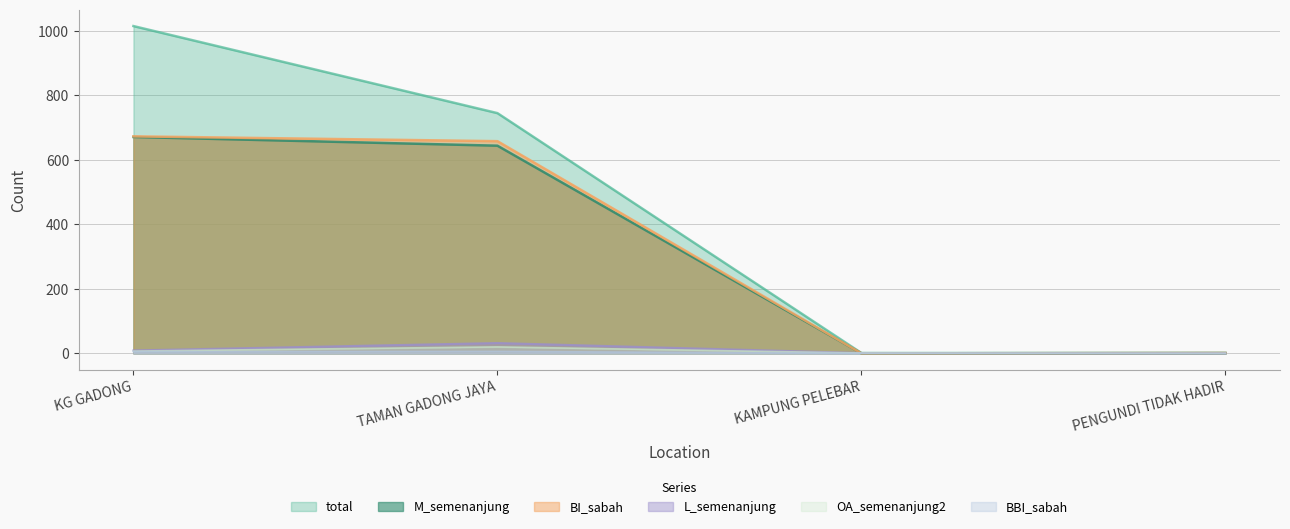

Reading left to right, what are all the values shown in this chart?

L_semenanjung: KG GADONG=9	TAMAN GADONG JAYA=32	KAMPUNG PELEBAR=1	PENGUNDI TIDAK HADIR=0
total: KG GADONG=1015	TAMAN GADONG JAYA=745	KAMPUNG PELEBAR=1	PENGUNDI TIDAK HADIR=1
M_semenanjung: KG GADONG=671	TAMAN GADONG JAYA=644	KAMPUNG PELEBAR=0	PENGUNDI TIDAK HADIR=1
OA_semenanjung2: KG GADONG=7	TAMAN GADONG JAYA=20	KAMPUNG PELEBAR=1	PENGUNDI TIDAK HADIR=0
BI_sabah: KG GADONG=673	TAMAN GADONG JAYA=658	KAMPUNG PELEBAR=0	PENGUNDI TIDAK HADIR=1
BBI_sabah: KG GADONG=5	TAMAN GADONG JAYA=6	KAMPUNG PELEBAR=0	PENGUNDI TIDAK HADIR=0